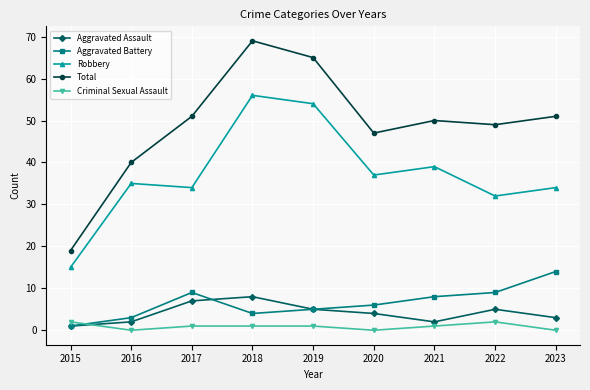

Which series has the largest range (max minus min)?

Total